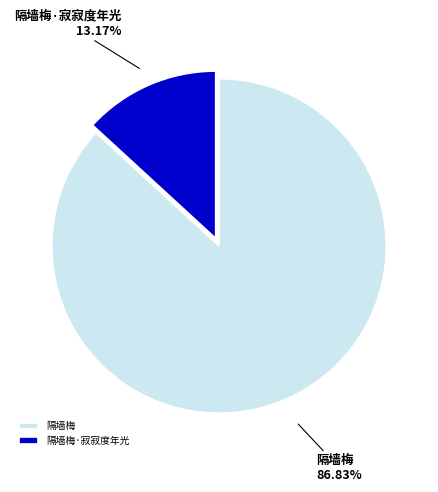

What percentage is the 隔墙梅·寂寂度年光 slice, to the nearest percent?

13%